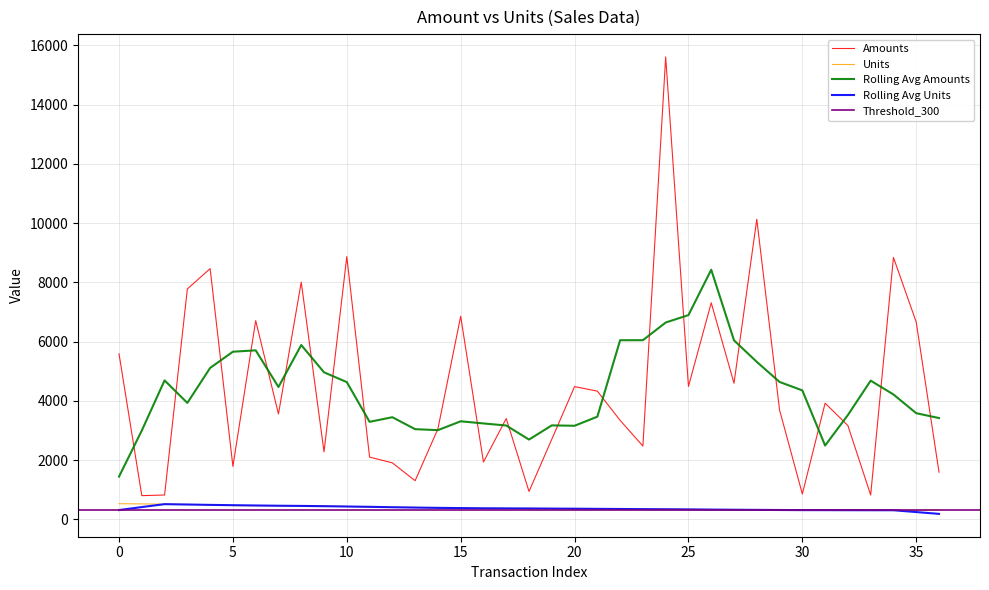

Is this an area chart (filled region under the line)?

No